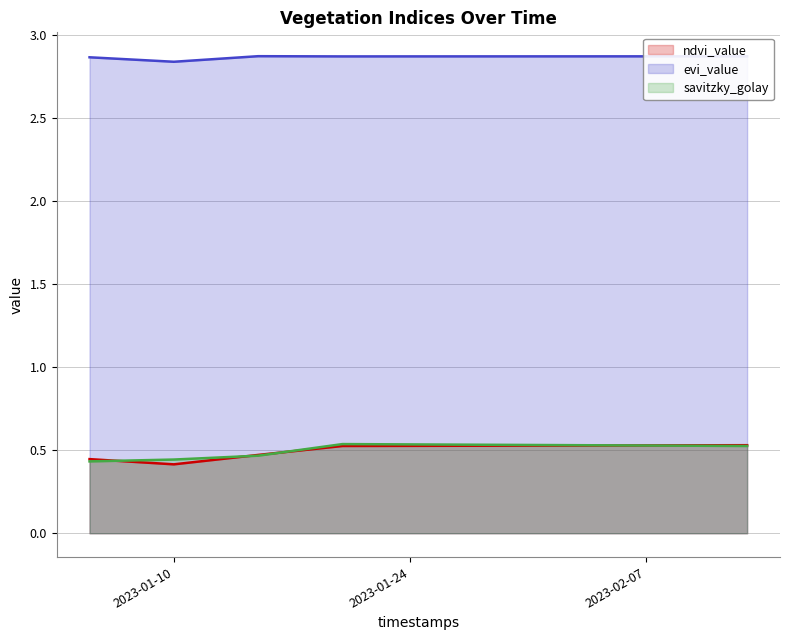

What is the total value across all series at 2023-01-14?

3.8